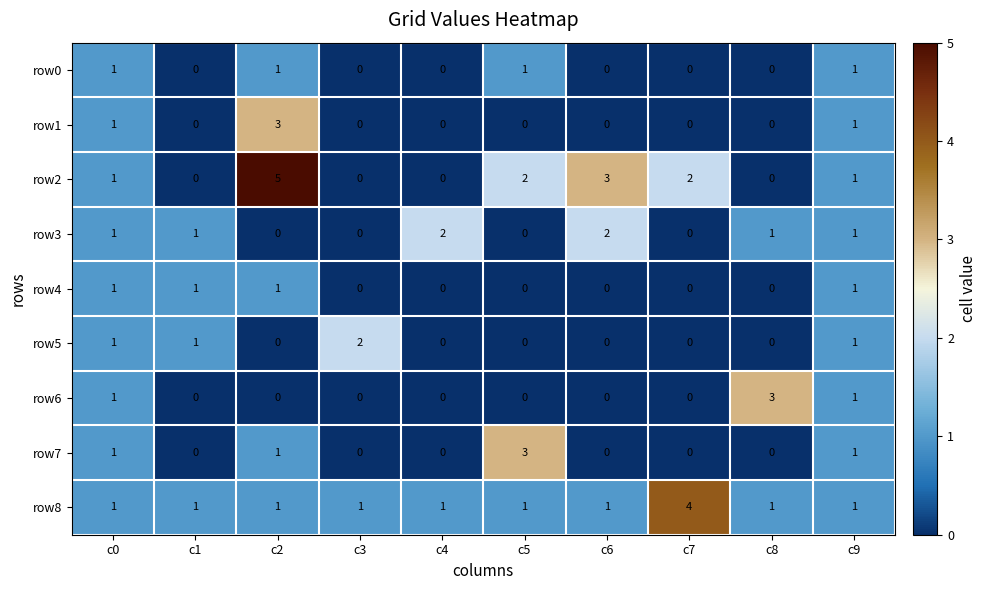

At which category does the chart reach its peak across all series?

c2